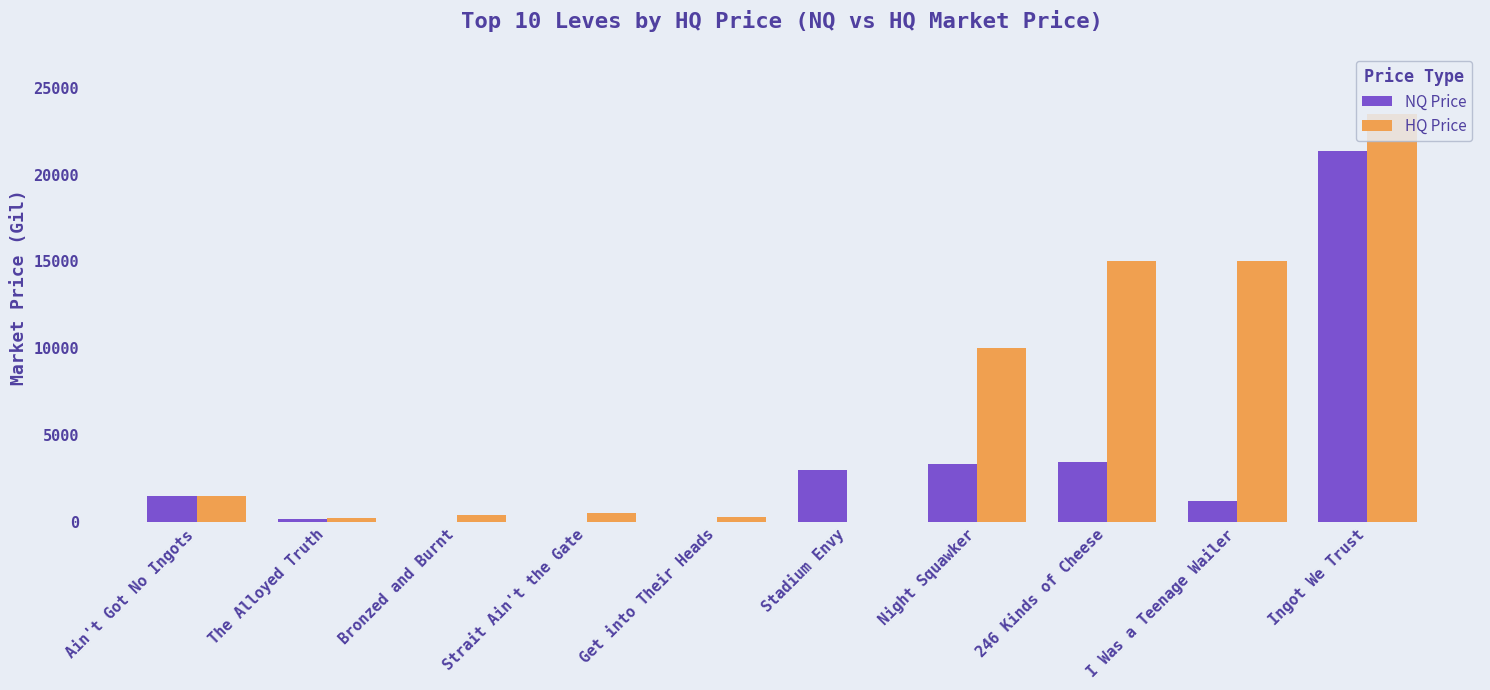

What are all the series names shown in the legend?

NQ Price, HQ Price